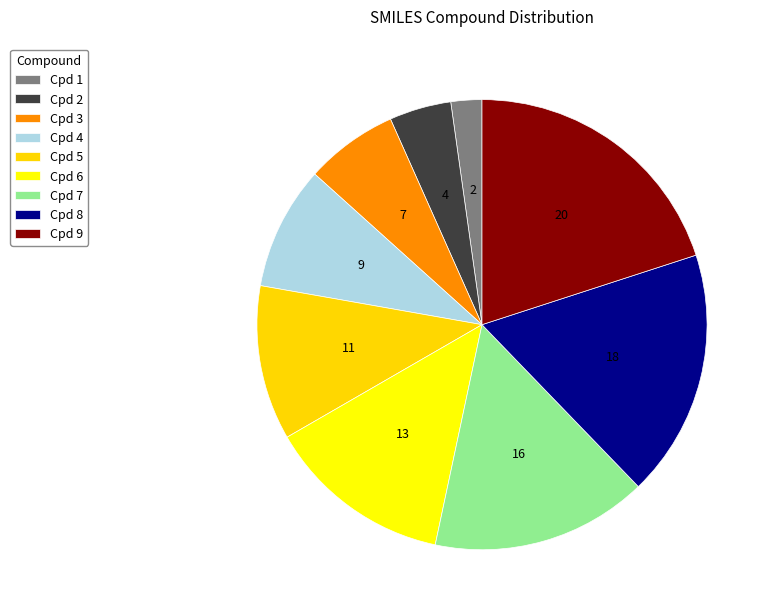

How many slices are in this pie chart?

9